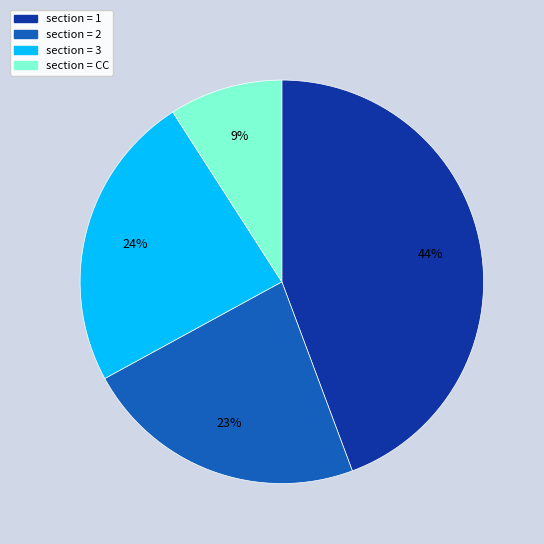

To the nearest percent, what is the average slice percentage?

25%